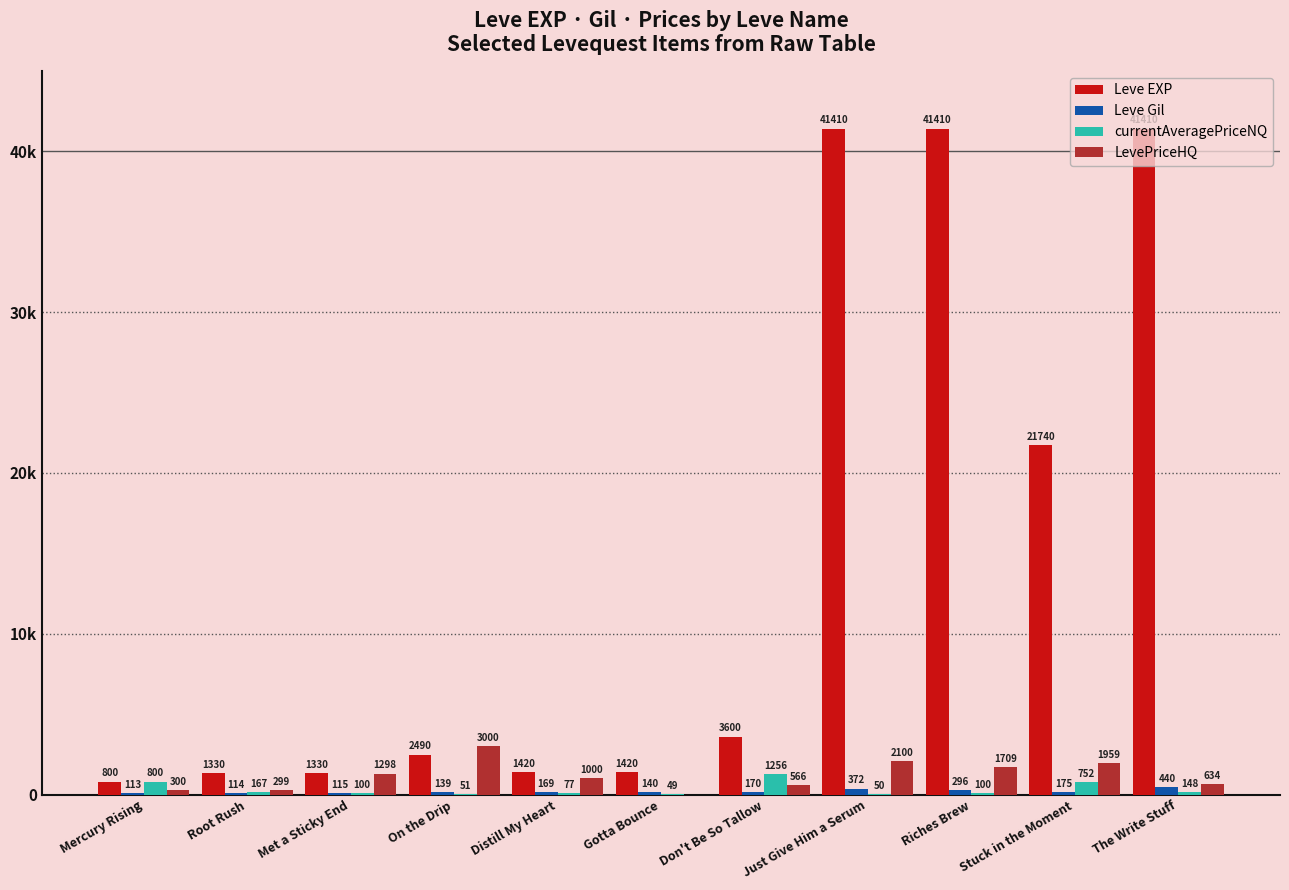

Does the chart contain stacked bars?

No